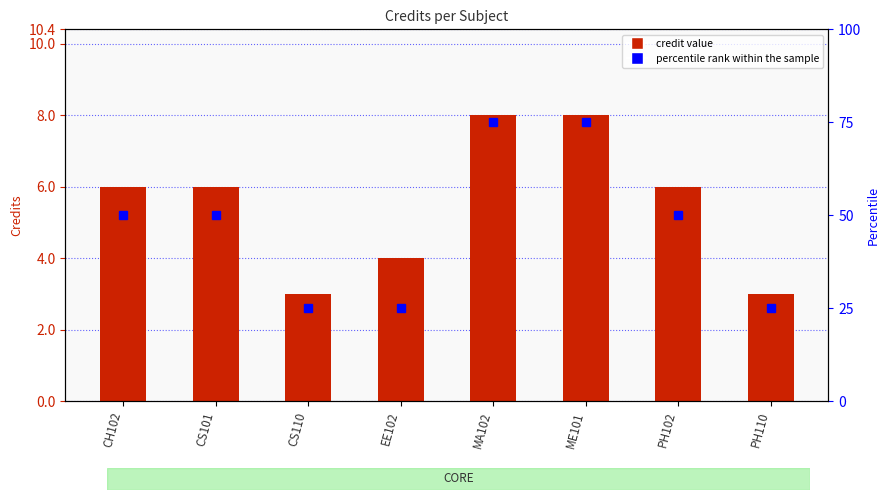

Are the bars grouped side by side (vs. stacked)?

Yes